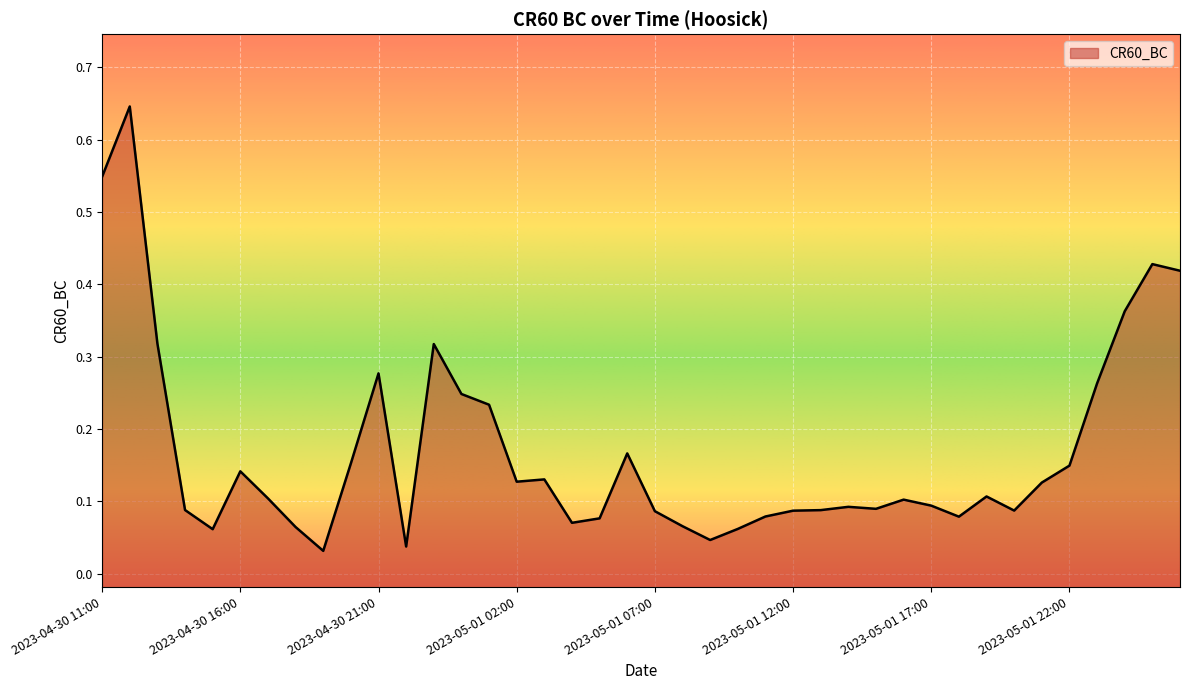

How many interior local peaks (higher than both neighbors) does the data have?

10